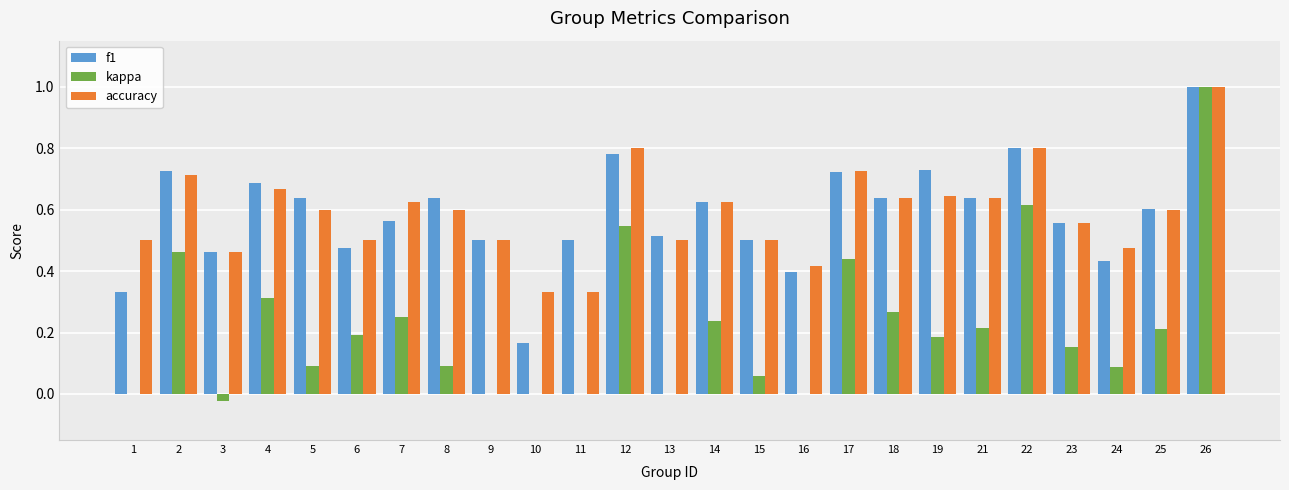

Between 12 and 25, which series saw the biggest shift?

kappa